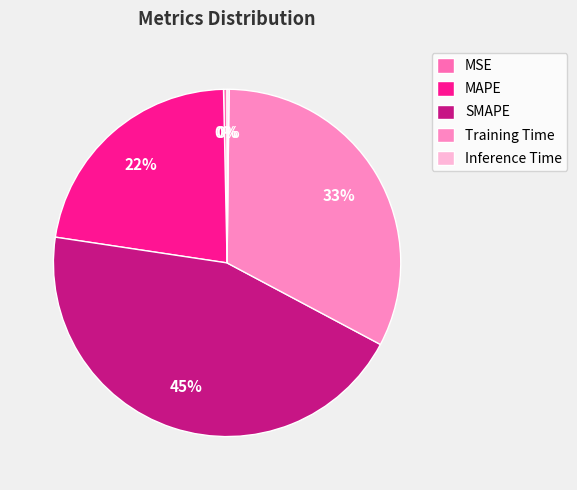

Combined, do SMAPE and Inference Time account for over 50%?

No